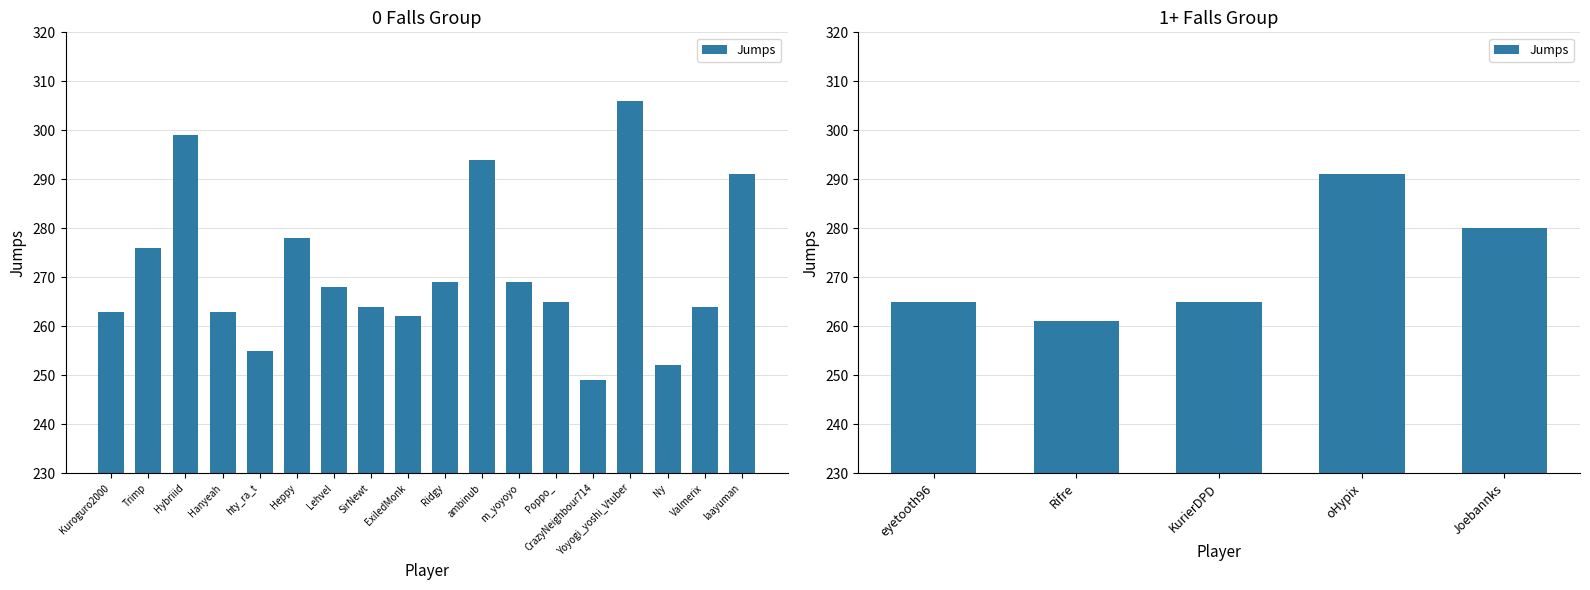

What is the difference between the second highest and minimum values?

19